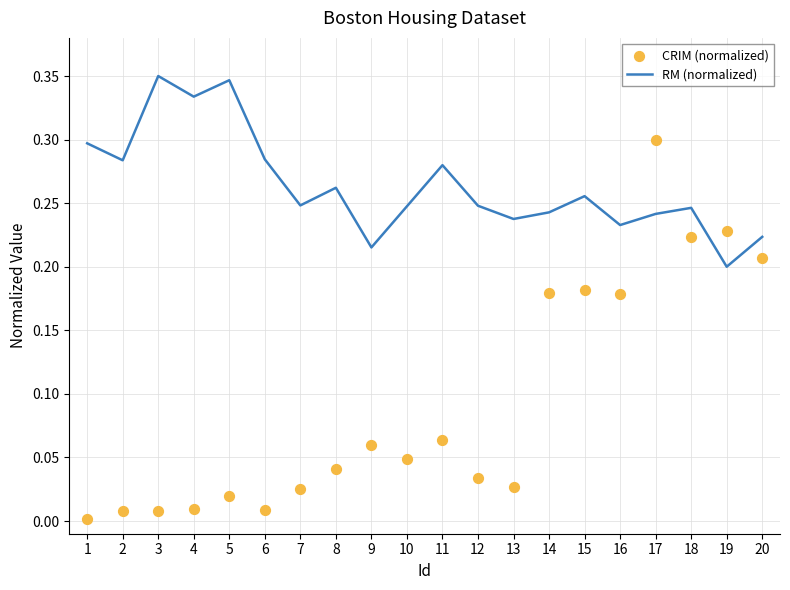

At how many categories does at least one series exceed 0?

20